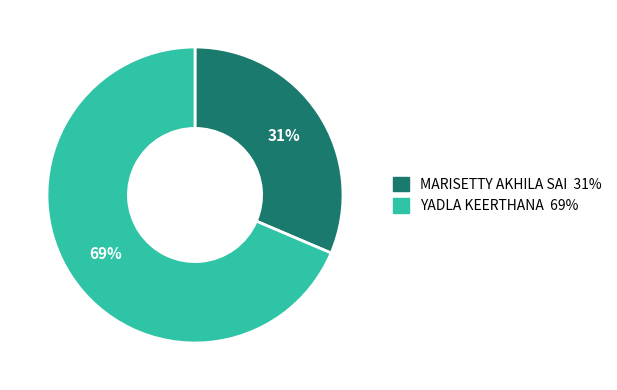

What is the smallest slice in the pie chart?

MARISETTY AKHILA SAI